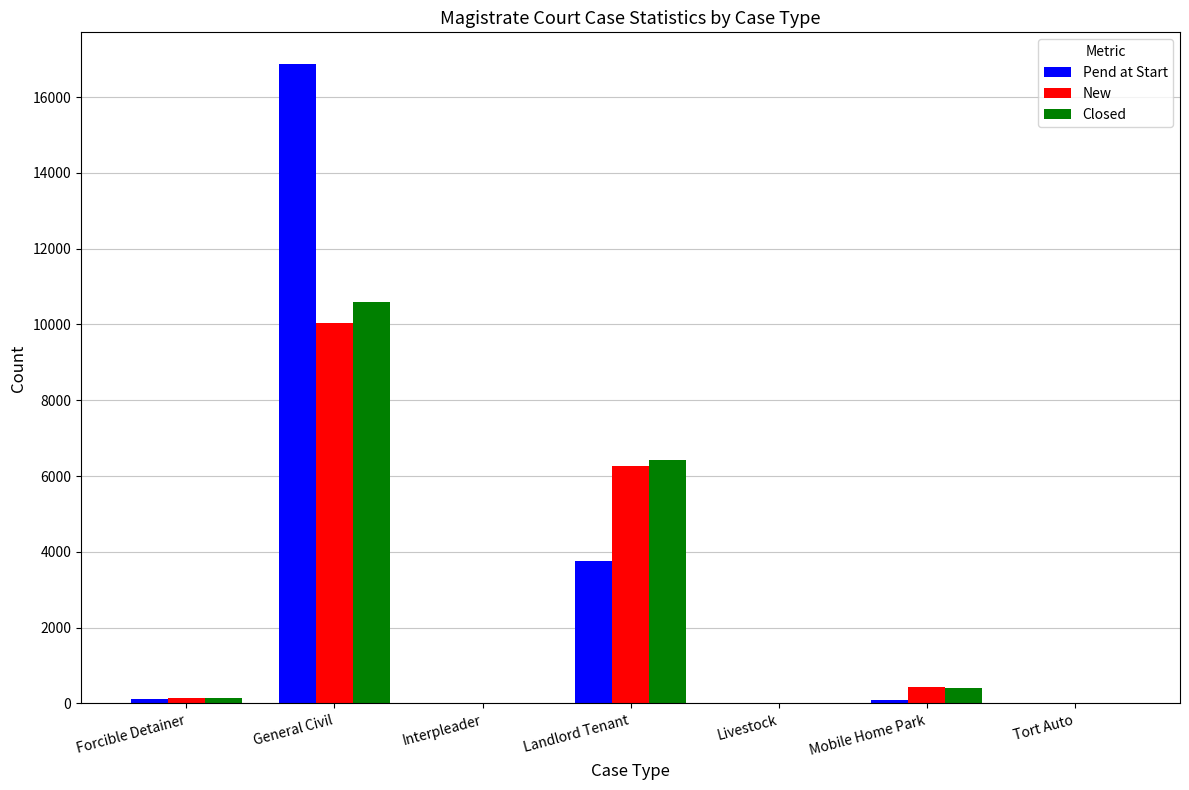

Which series changed the most between Forcible Detainer and General Civil?

Pend at Start